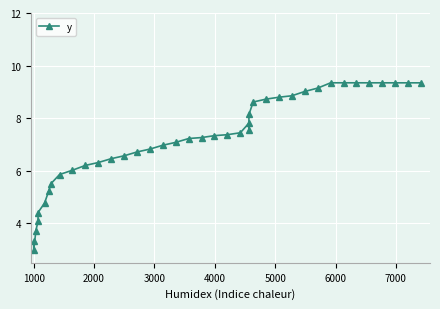

How many distinct data groups are displayed?

1